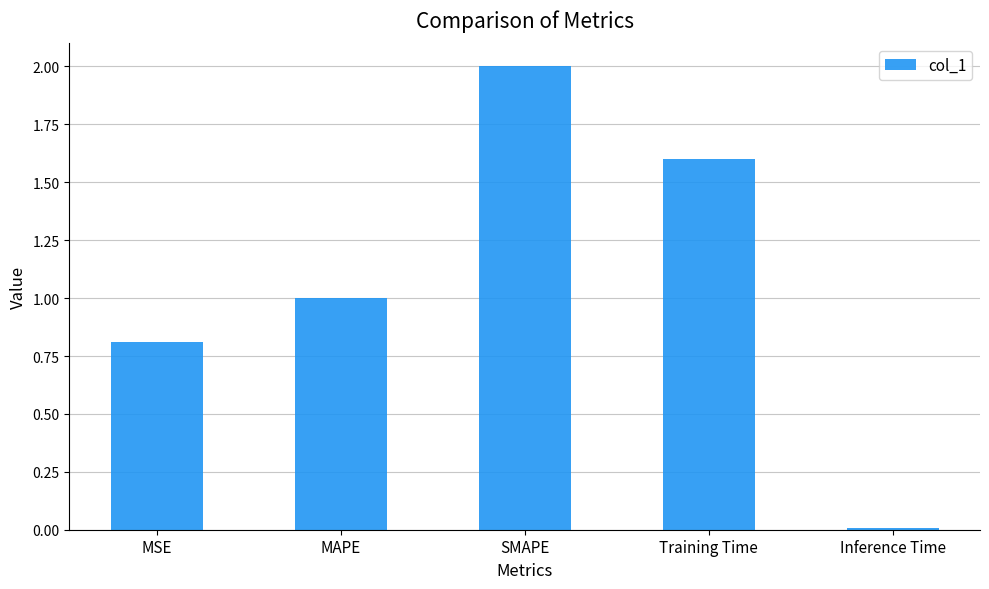

What is the label of the 4th bar from the right?

MAPE